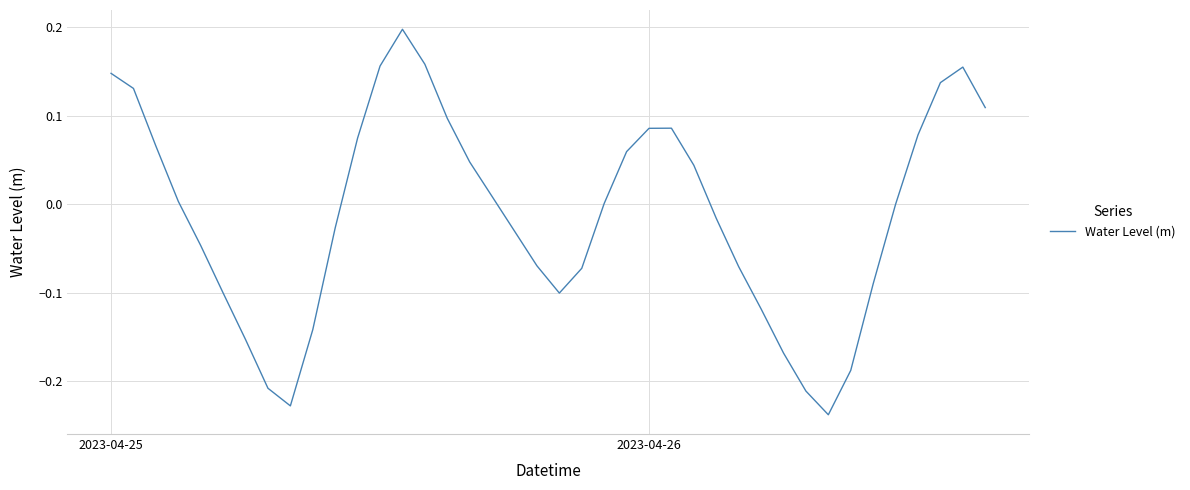

What is the greatest value displayed?

0.2